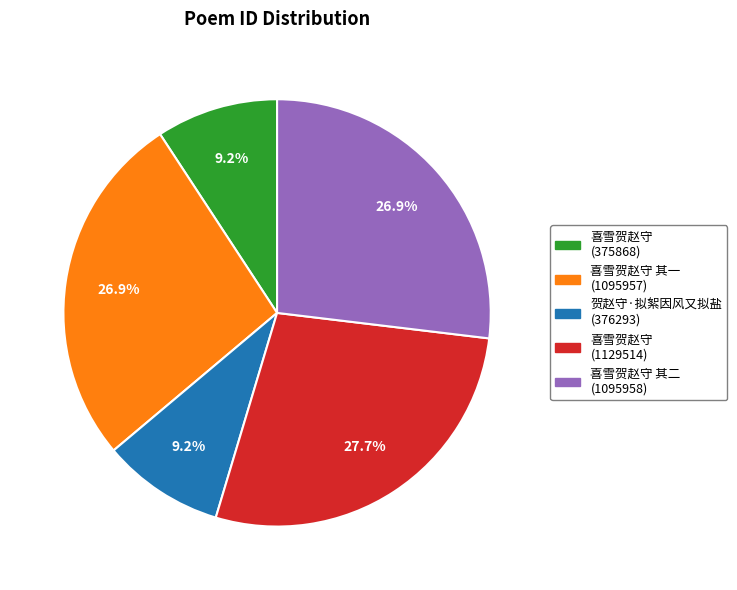

Is there any slice that represents more than half of the pie?

No